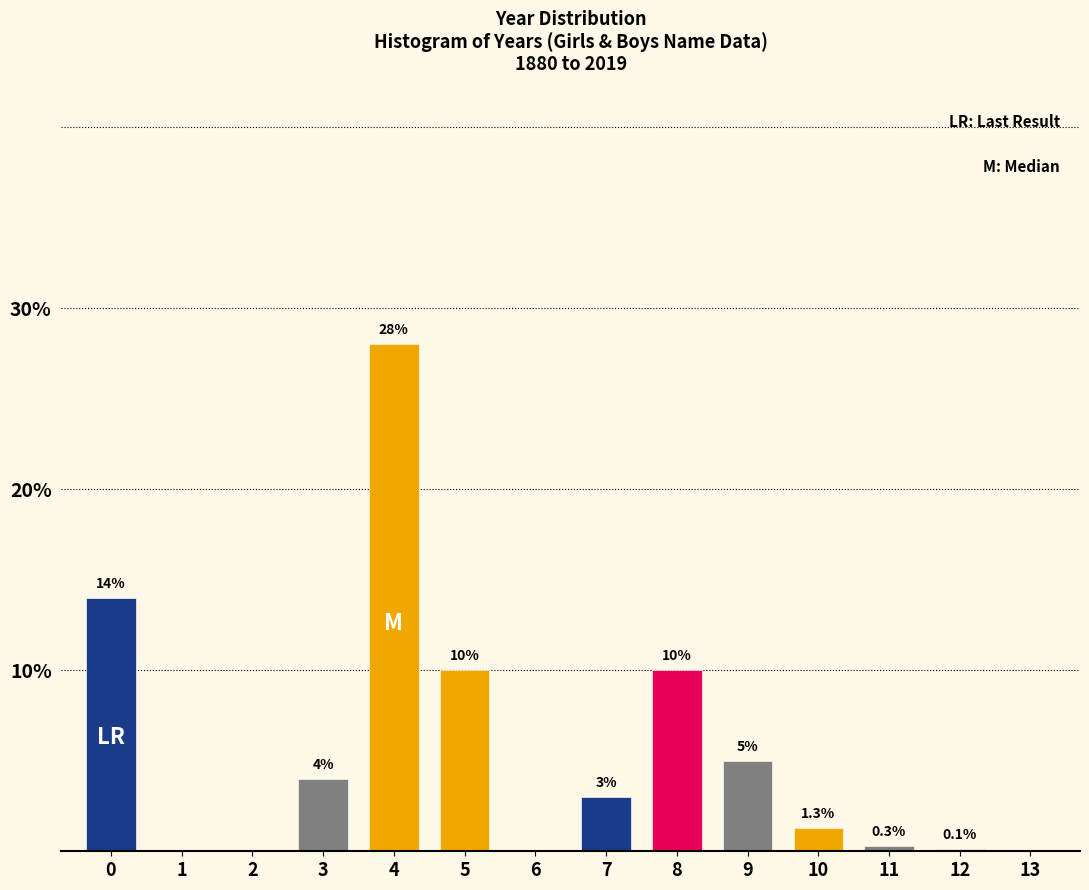

Reading left to right, transcribe all the data shown in this chart.

0=14.0	1=0.0	2=0.0	3=4.0	4=28.0	5=10.0	6=0.0	7=3.0	8=10.0	9=5.0	10=1.3	11=0.3	12=0.1	13=0.0